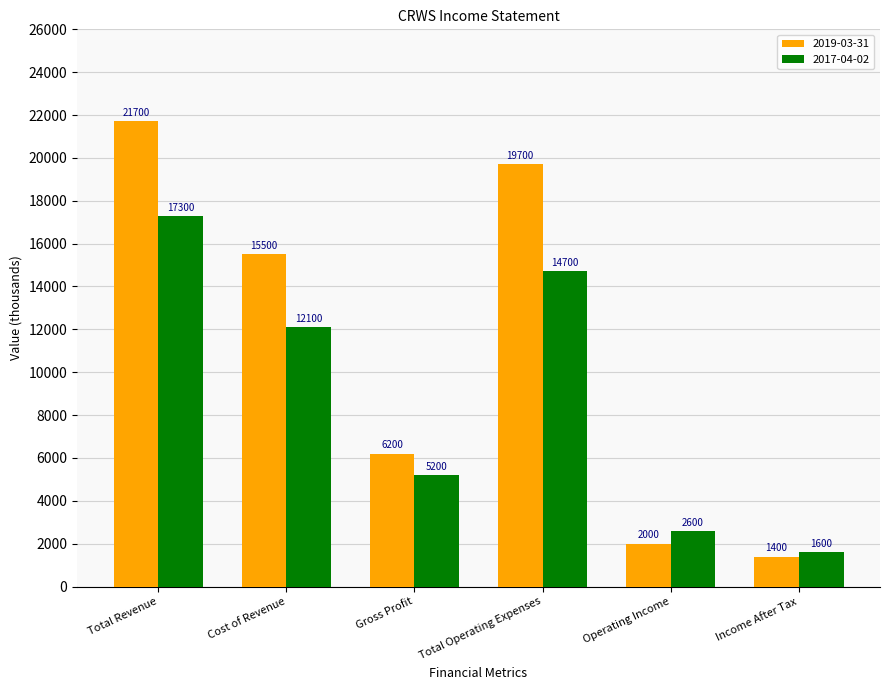

How many bars are there in total?

12